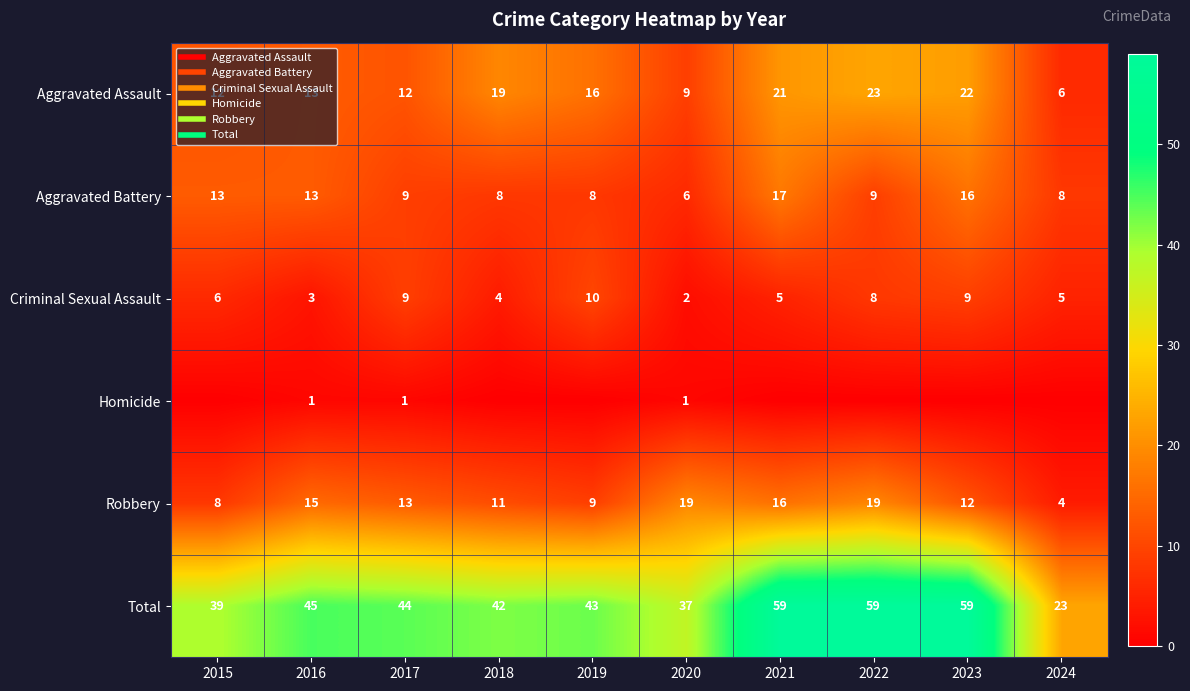

Which series changed the most between 2015 and 2021?

Total